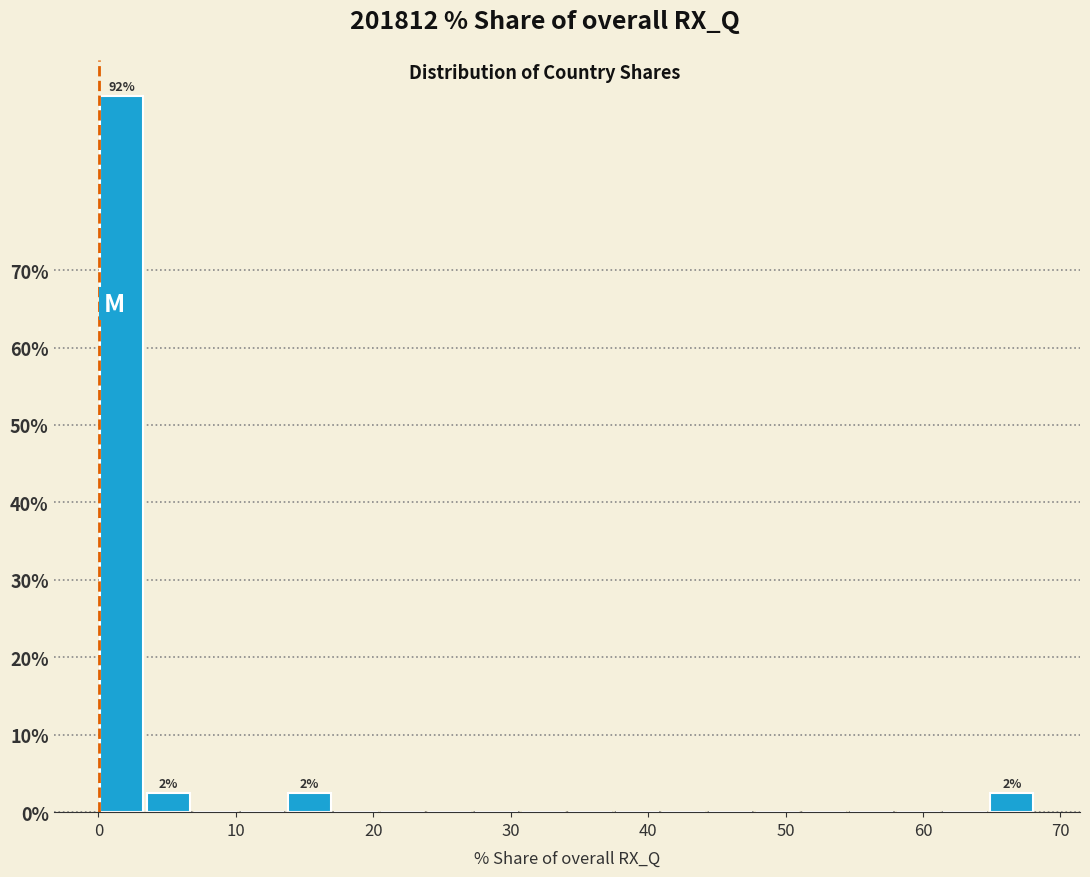

Around what value on the x-axis is the tallest bar? Give the approximate position of its centre, as read against the axis.

2